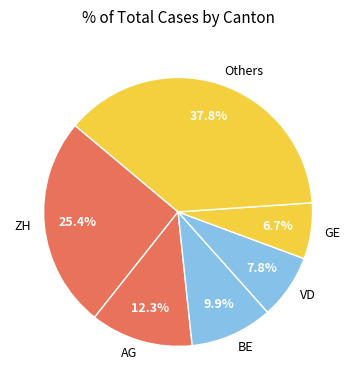

Is the sum of BE and AG greater than half?

No